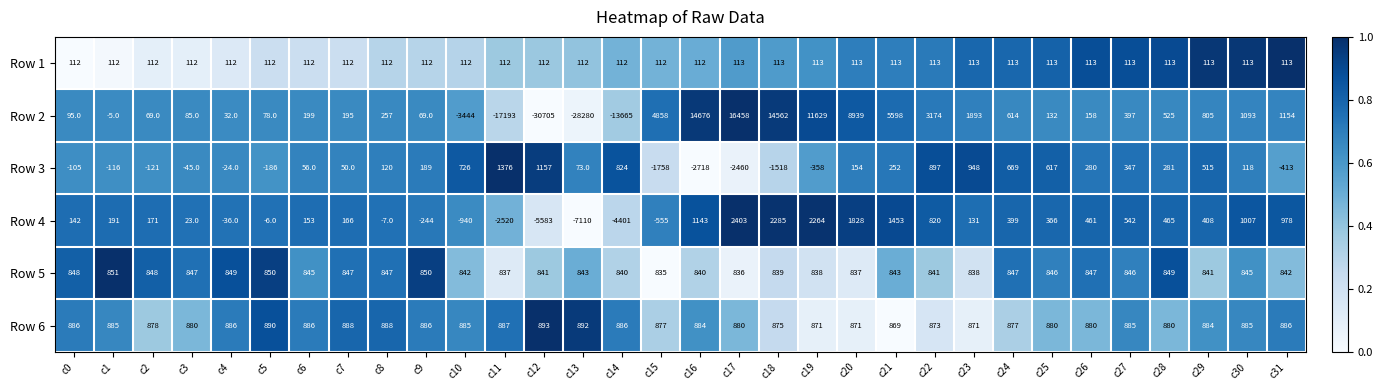

What is the average value of the Row 4 series?

-113